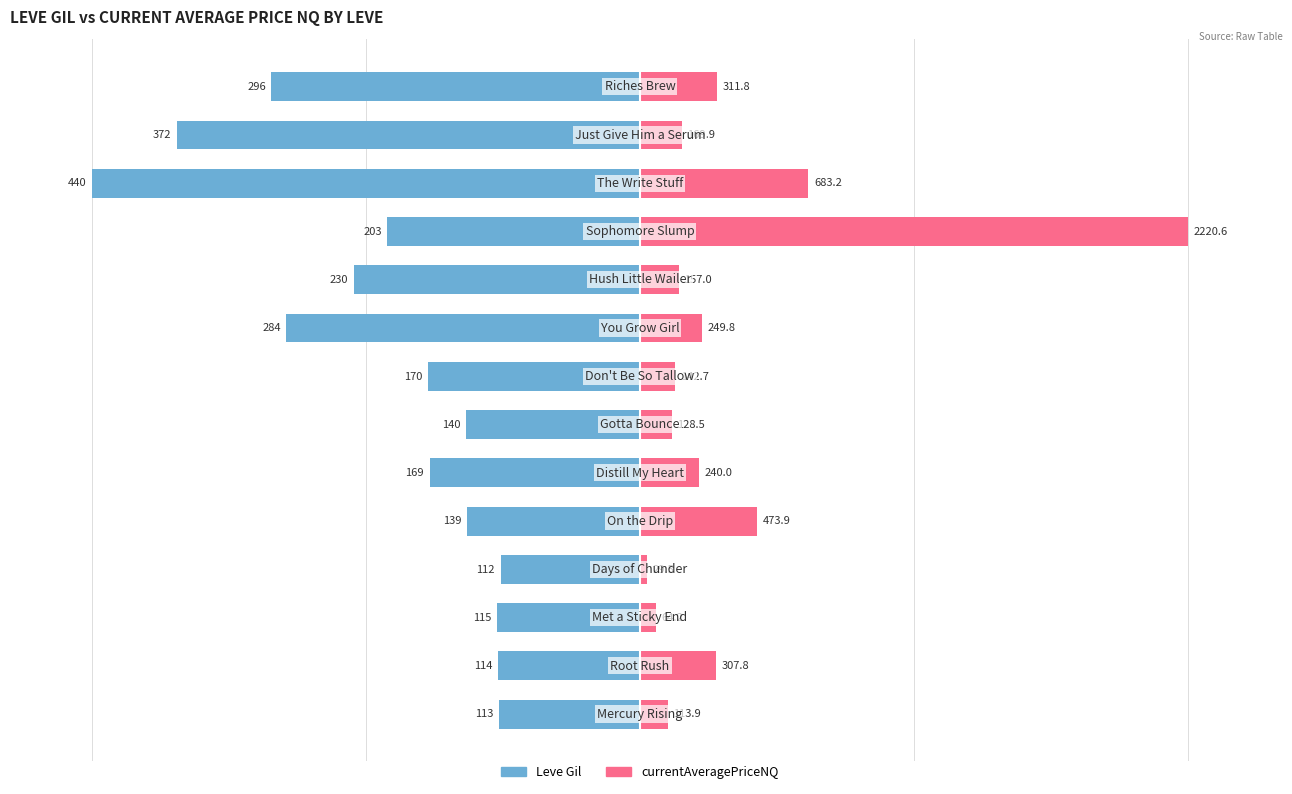

At which label does currentAveragePriceNQ first exceed 10?

1